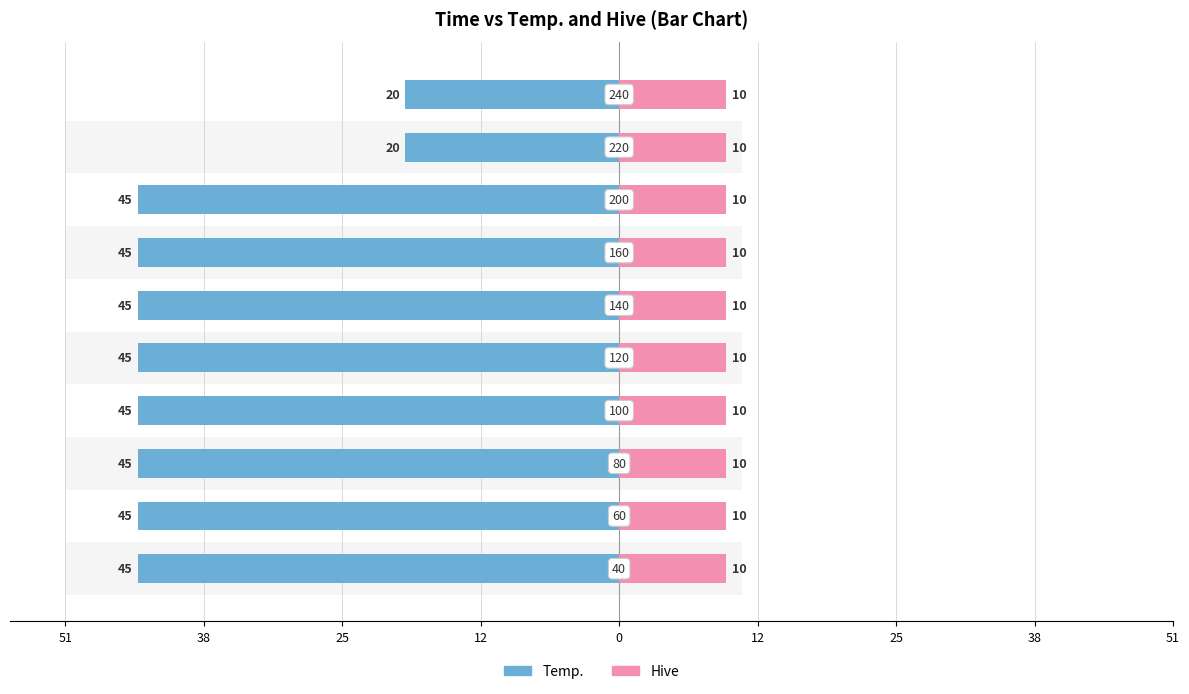

Is the value of Hive at 38 greater than the value of Temp. at 38?

No